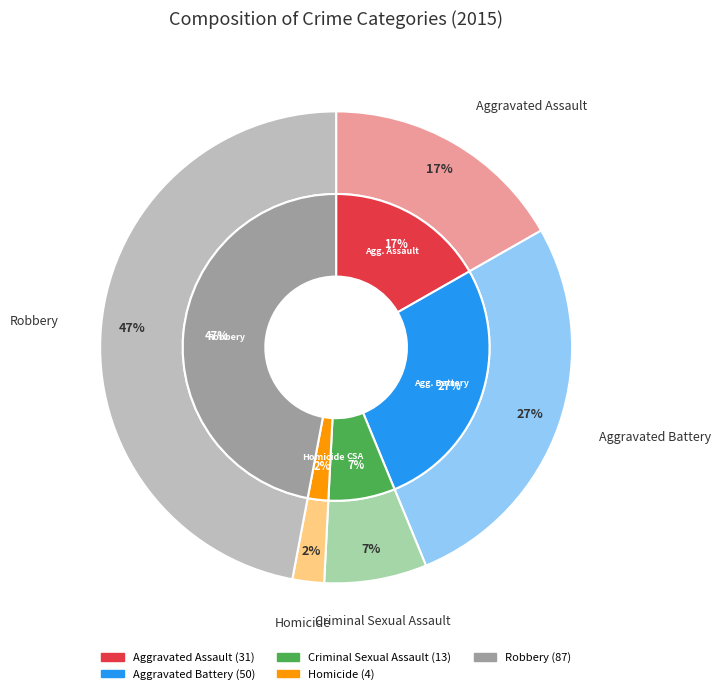

What percentage is the Criminal Sexual Assault slice, to the nearest percent?

7%